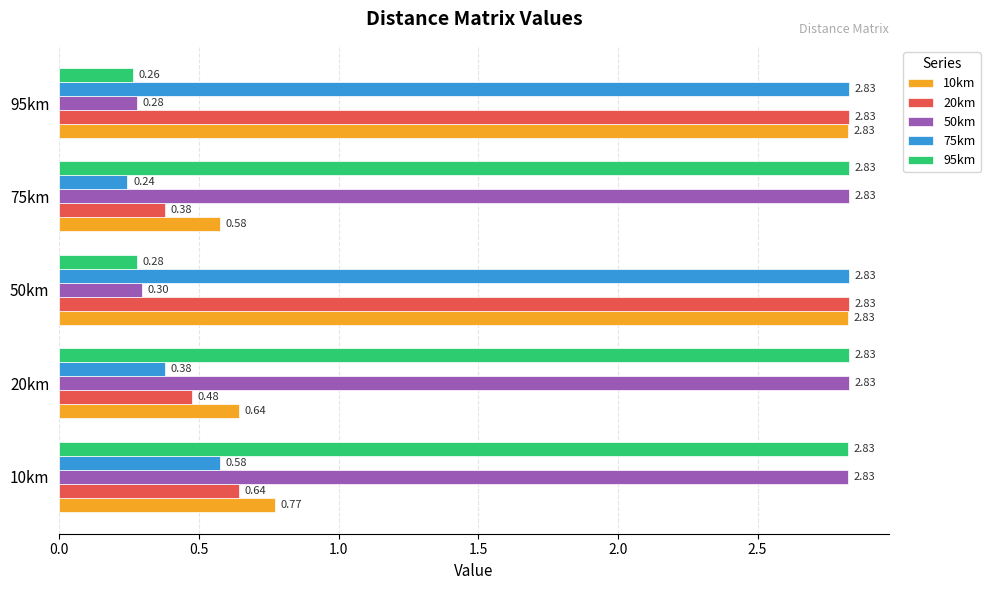

What is the sum of all 75km values?

6.9